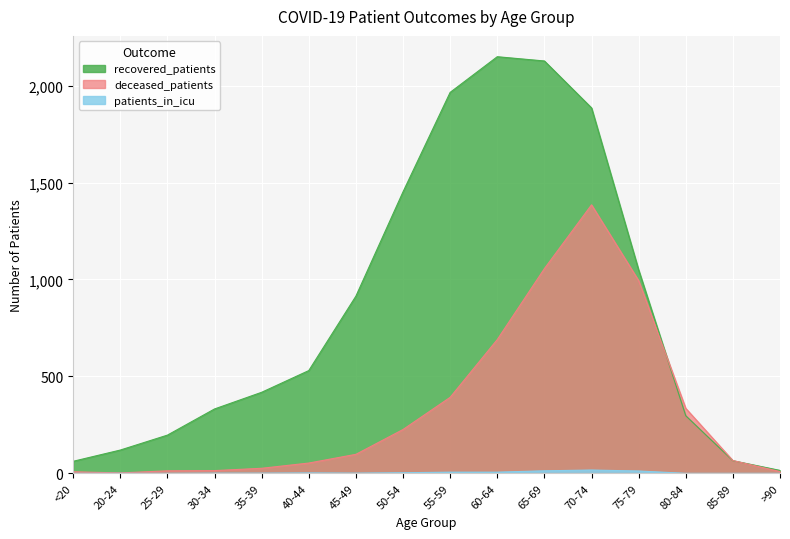

Where is the first local minimum for deceased_patients?

20-24